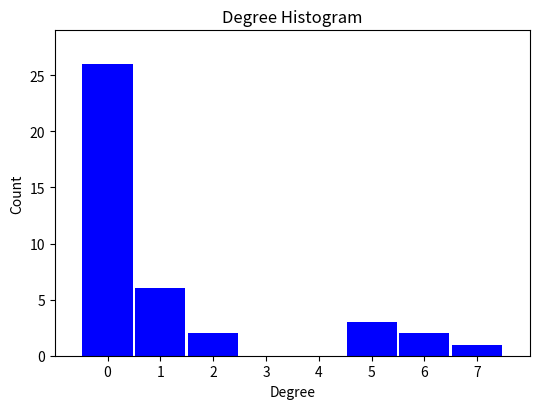

Reading left to right, what are all the values shown in this chart?

0=26	1=6	2=2	3=0	4=0	5=3	6=2	7=1